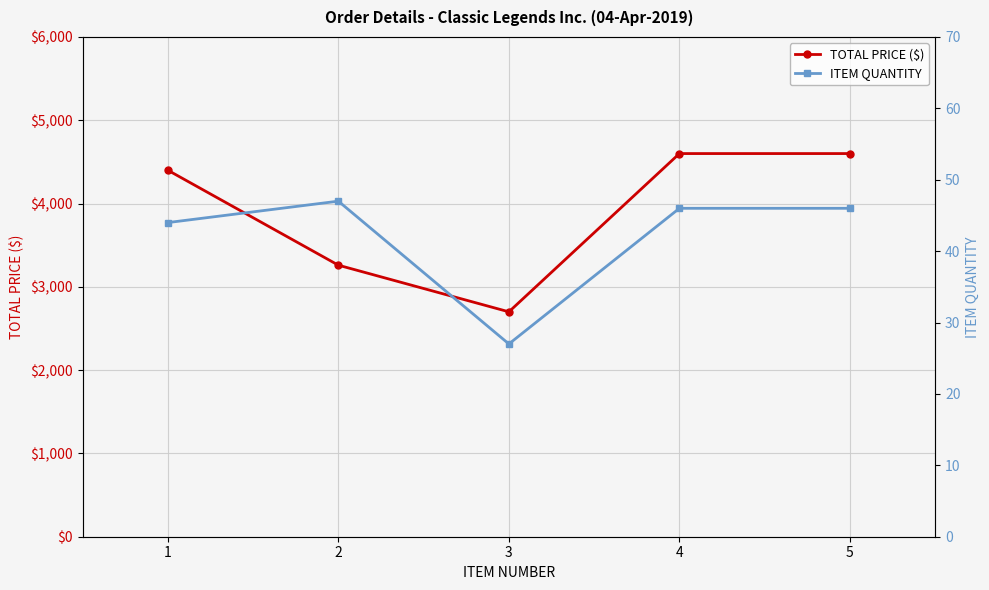

True or false: ITEM QUANTITY has more than 2 points higher than both neighbors.

False